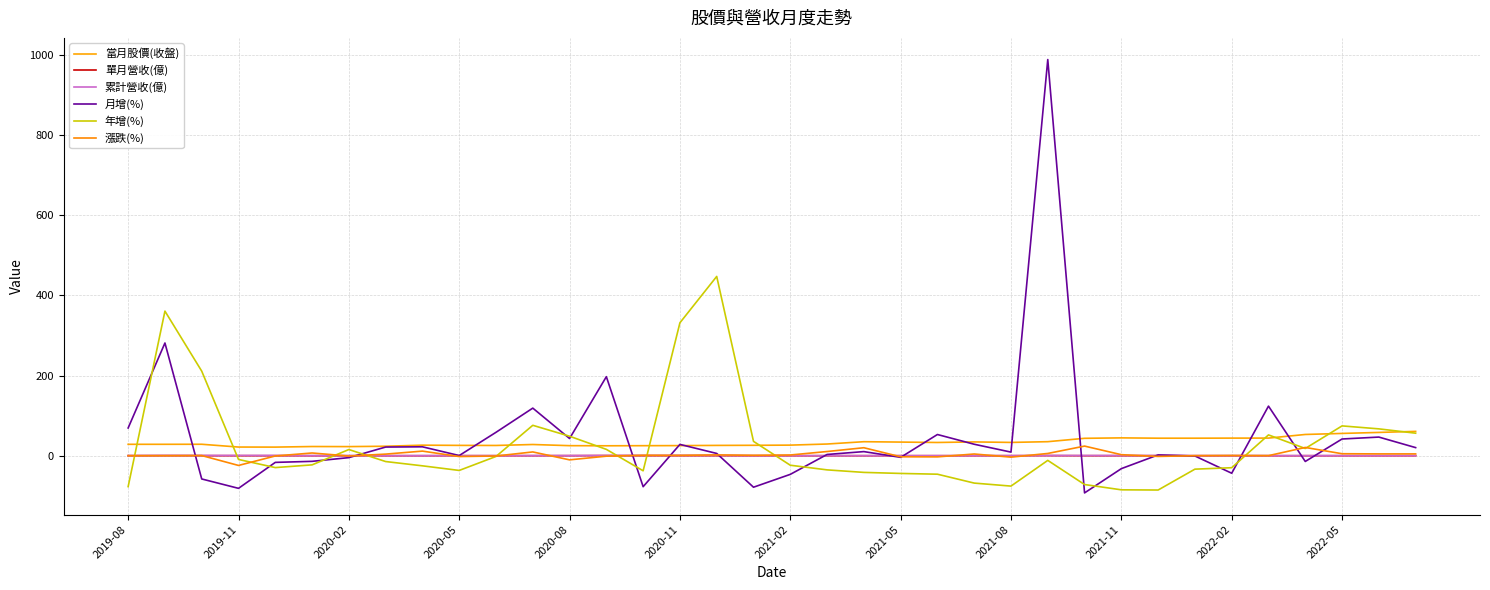

Does the chart have visible grid lines?

Yes